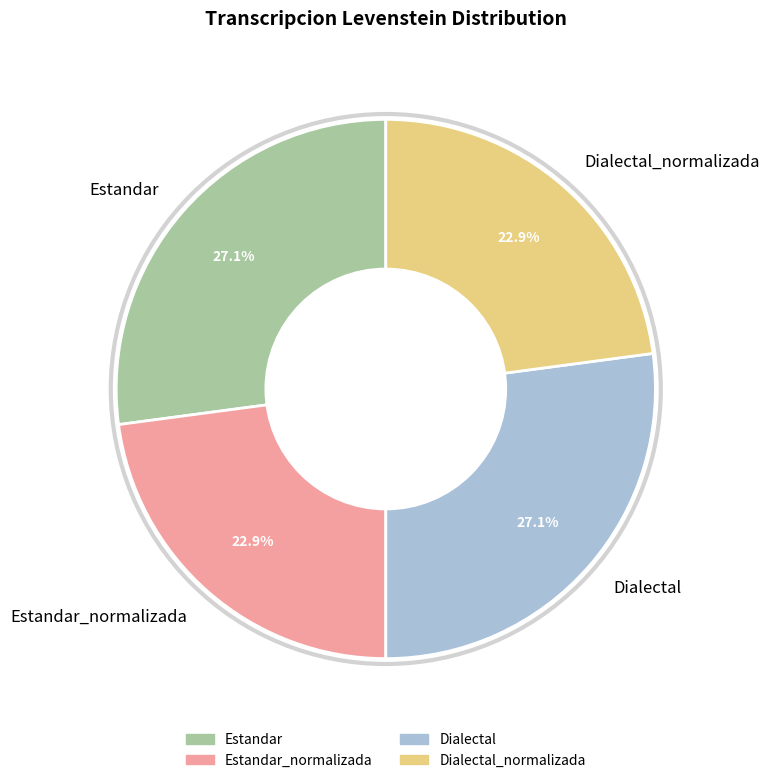

What percentage is NOT represented by Dialectal_normalizada?

77.1%